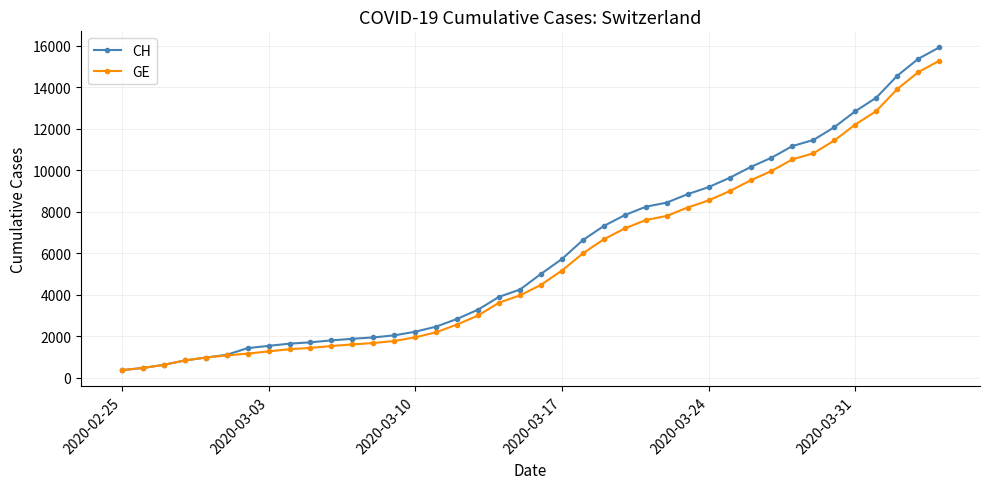

What is the minimum value shown in the chart?

375